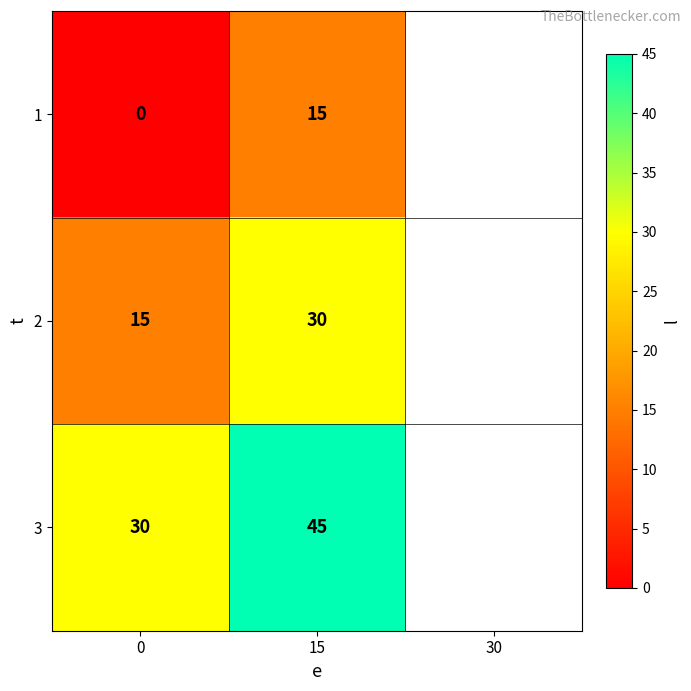

Reading left to right, list all the values displayed in this chart.

1: 0	15
2: 15	30
3: 30	45